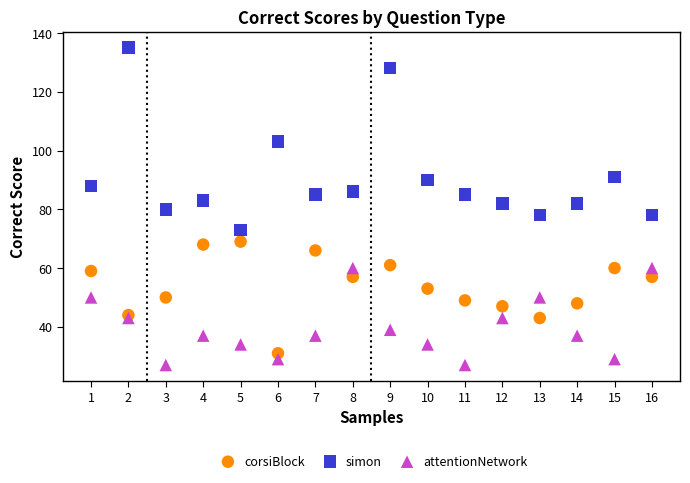

What is the X range (max minus min) for the scatter plot?

15